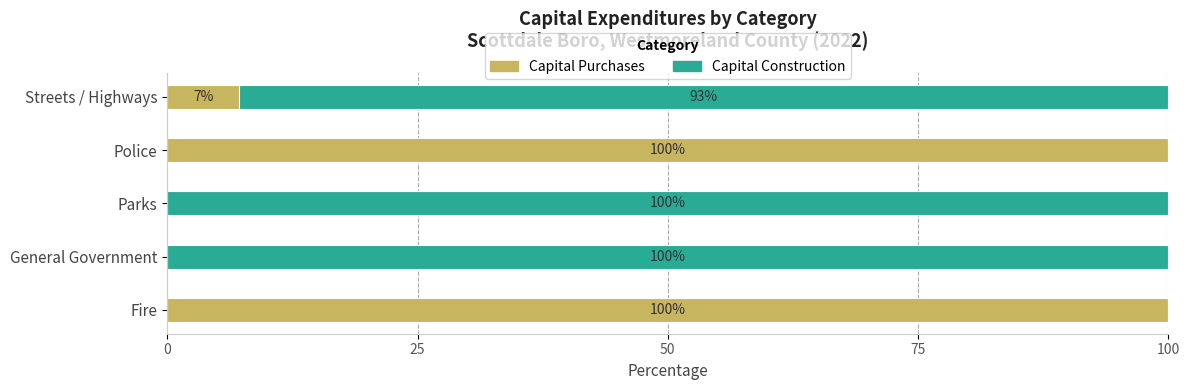

True or false: Capital Purchases has a value of 143.2 at Fire.

False